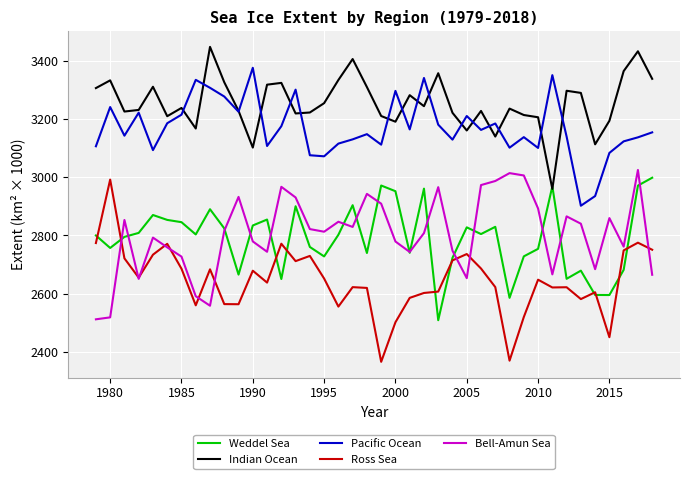

What is the greatest value displayed?

3447.7